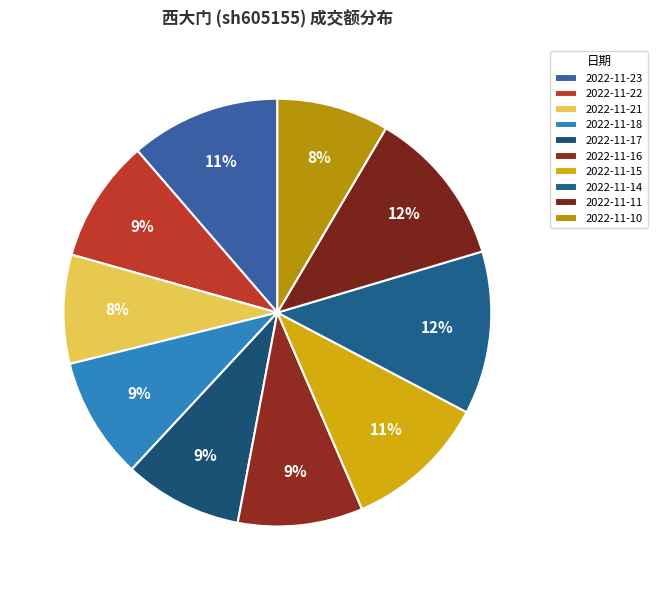

Rank the categories by value from highest to lowest.

2022-11-14, 2022-11-11, 2022-11-23, 2022-11-15, 2022-11-16, 2022-11-22, 2022-11-18, 2022-11-17, 2022-11-10, 2022-11-21